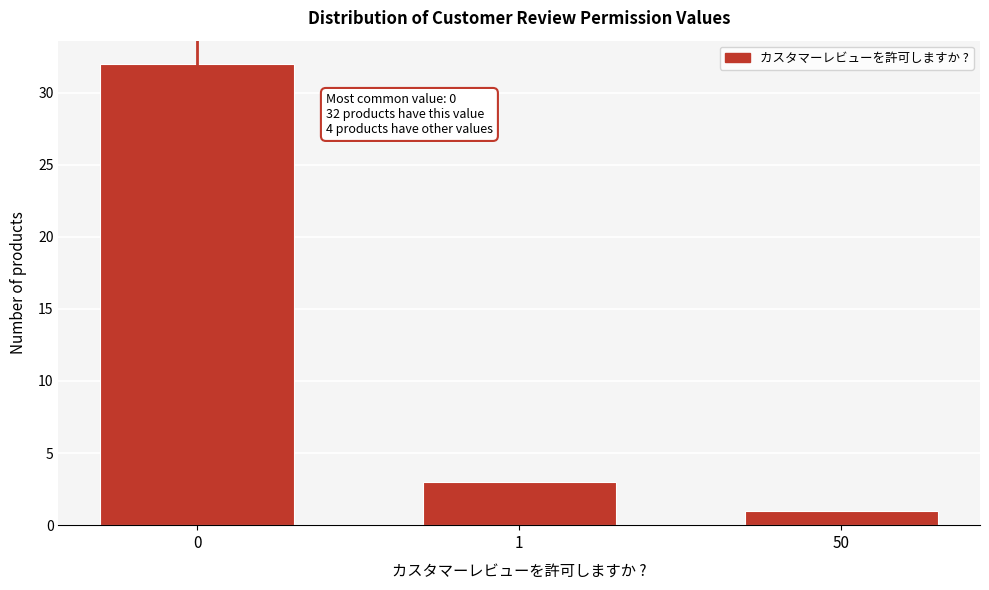

Reading right to left, transcribe all the data shown in this chart.

1	3	32